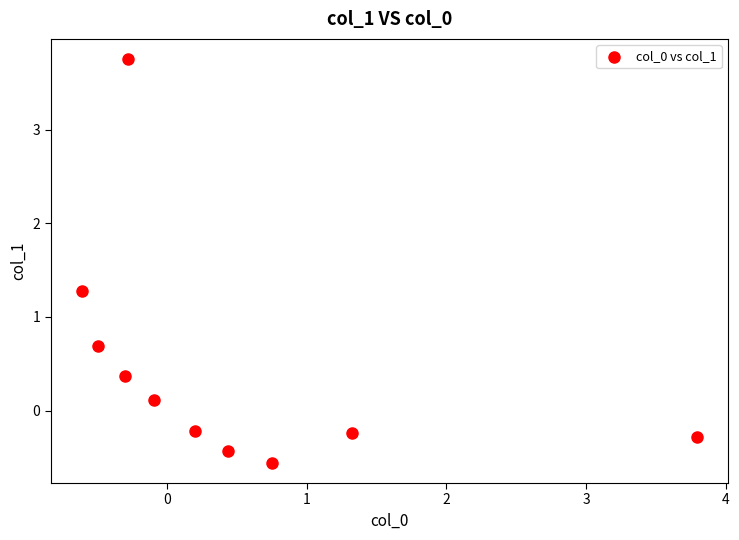

What is the range of X values (max minus min)?

4.4